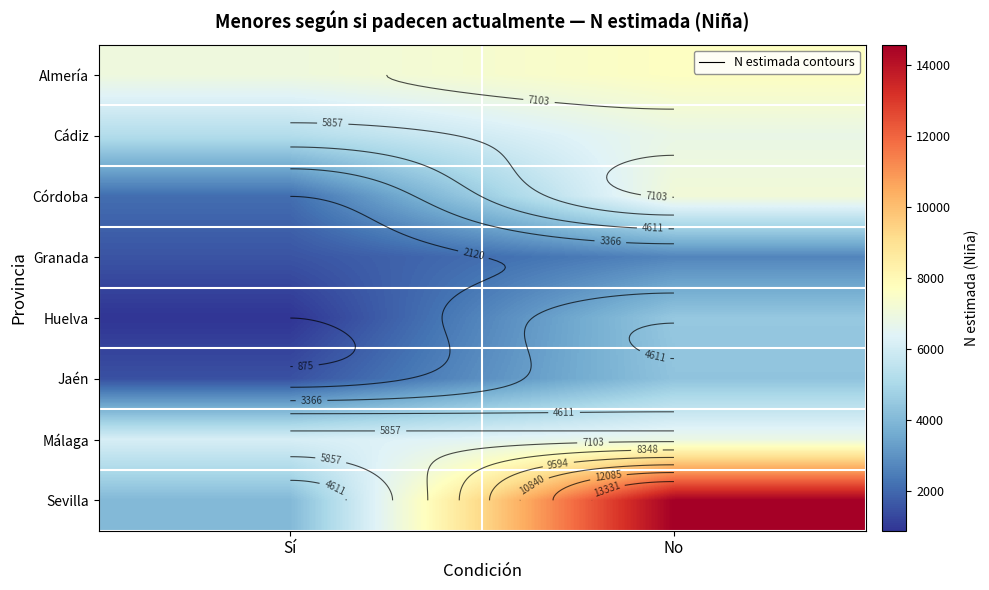

At which category is the sum across all series the highest?

No